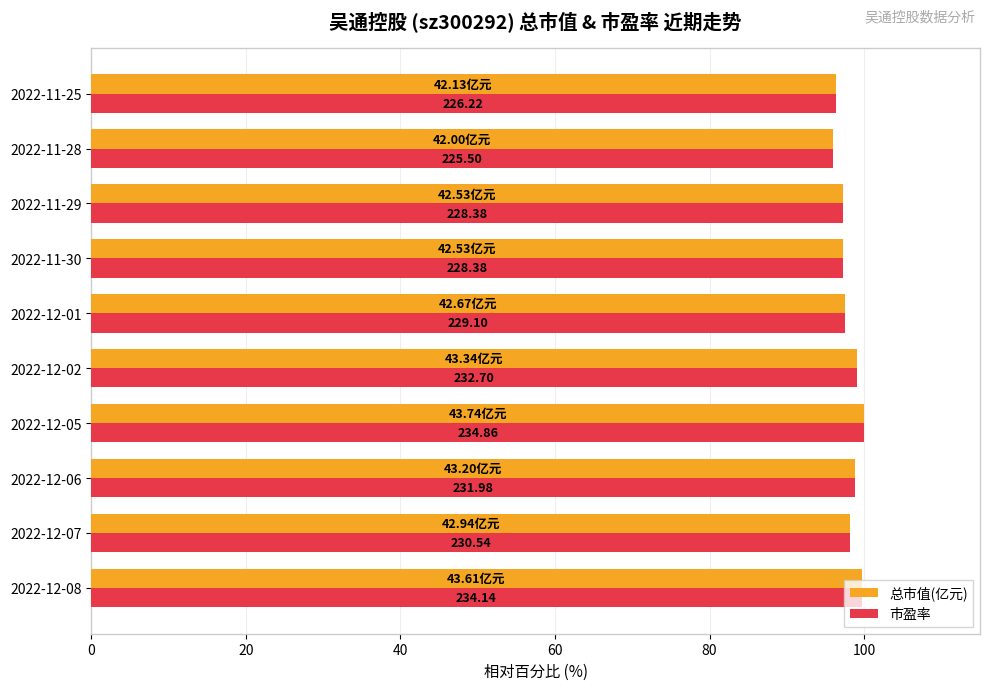

What are all the series names shown in the legend?

总市值(亿元), 市盈率